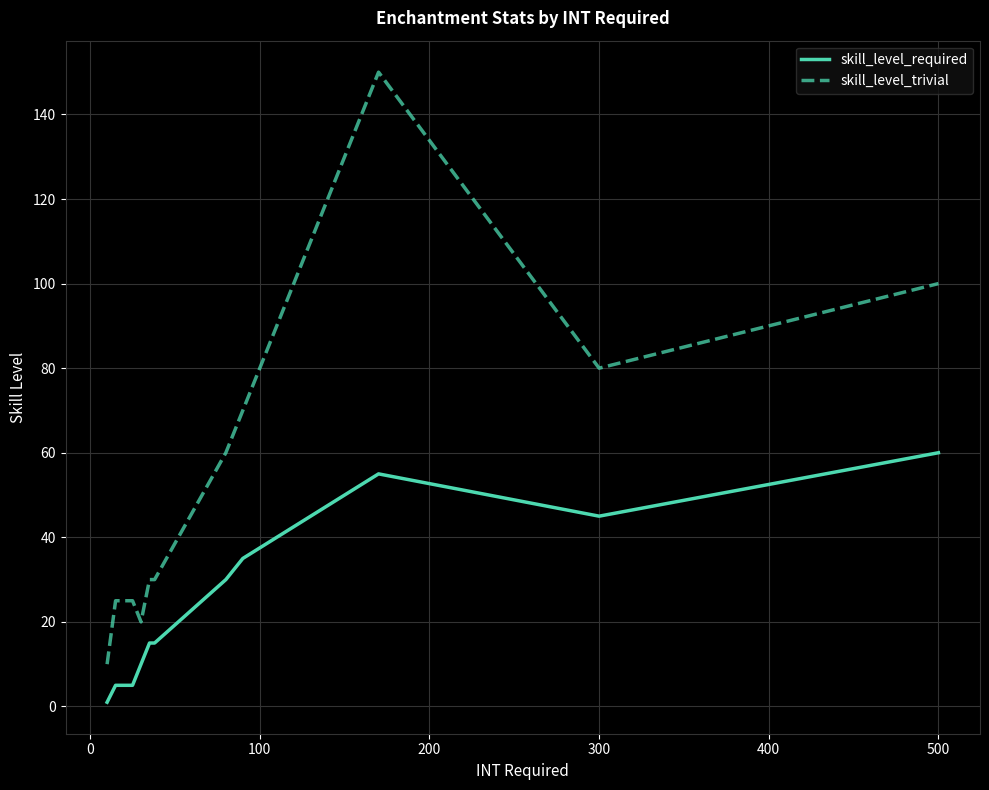

Which series has the widest spread of values?

skill_level_trivial